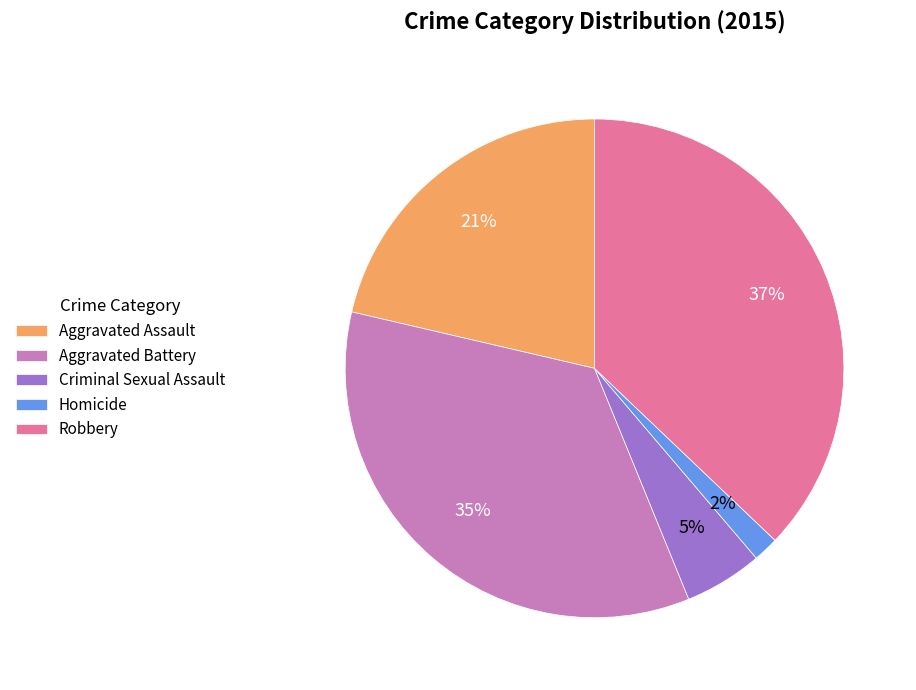

Do Robbery and Criminal Sexual Assault together represent more than half of the pie?

No